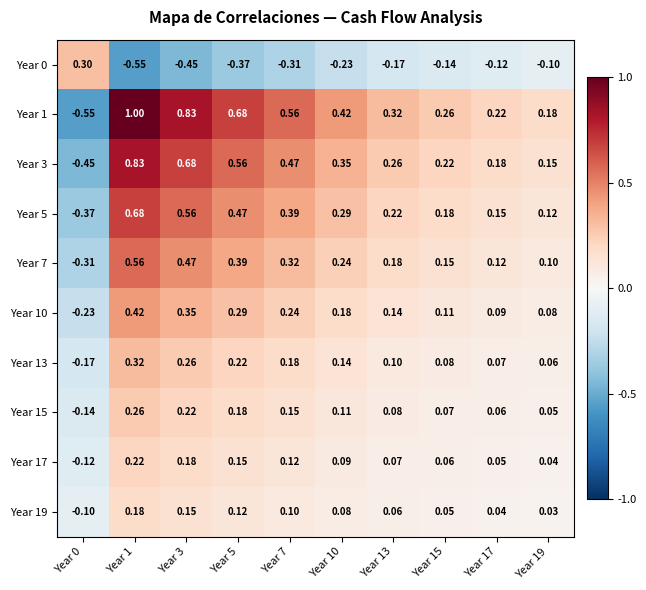

Which series changed the most between Year 13 and Year 17?

Year 1